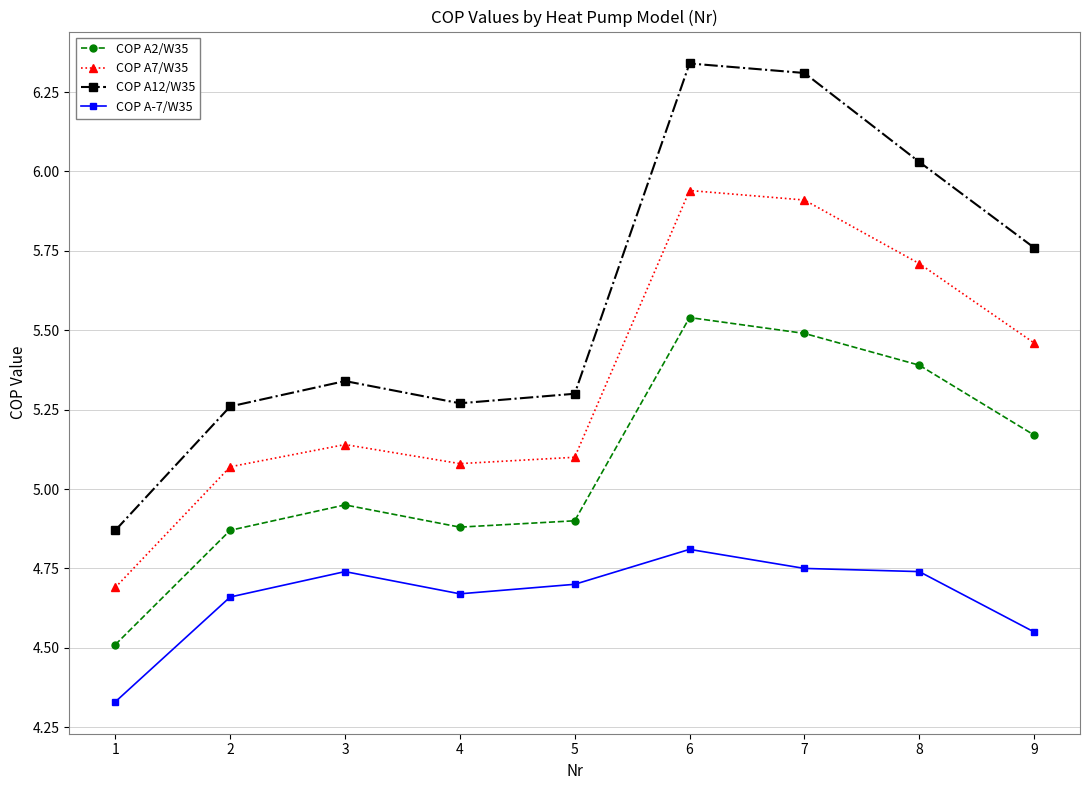

How many interior local peaks does the COP A7/W35 series have?

2